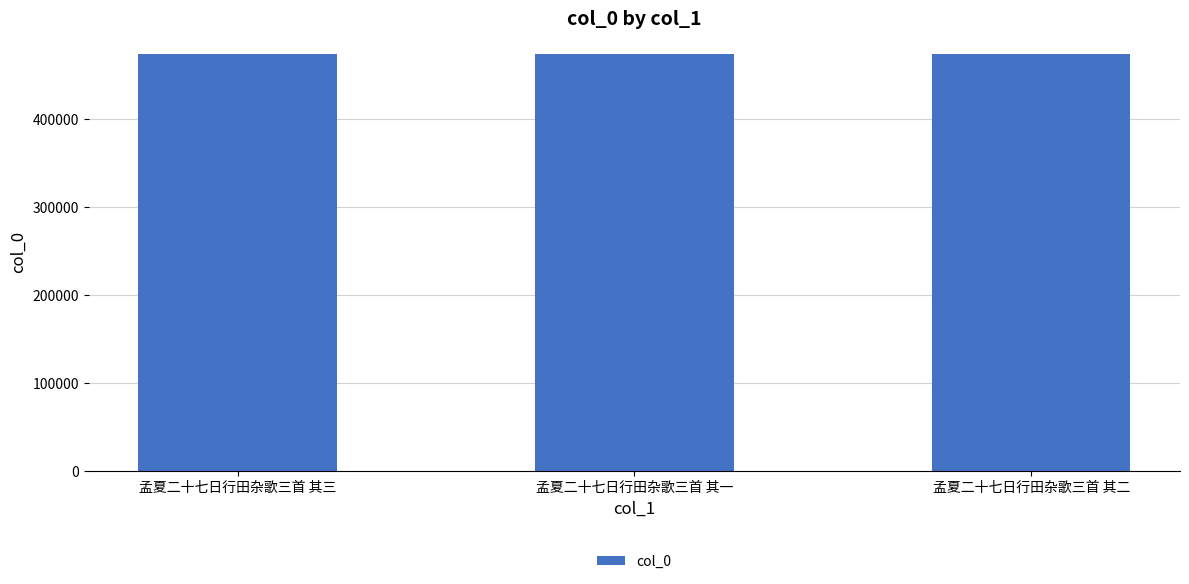

What is the sum of the values at 孟夏二十七日行田杂歌三首 其一 and 孟夏二十七日行田杂歌三首 其二?

947351